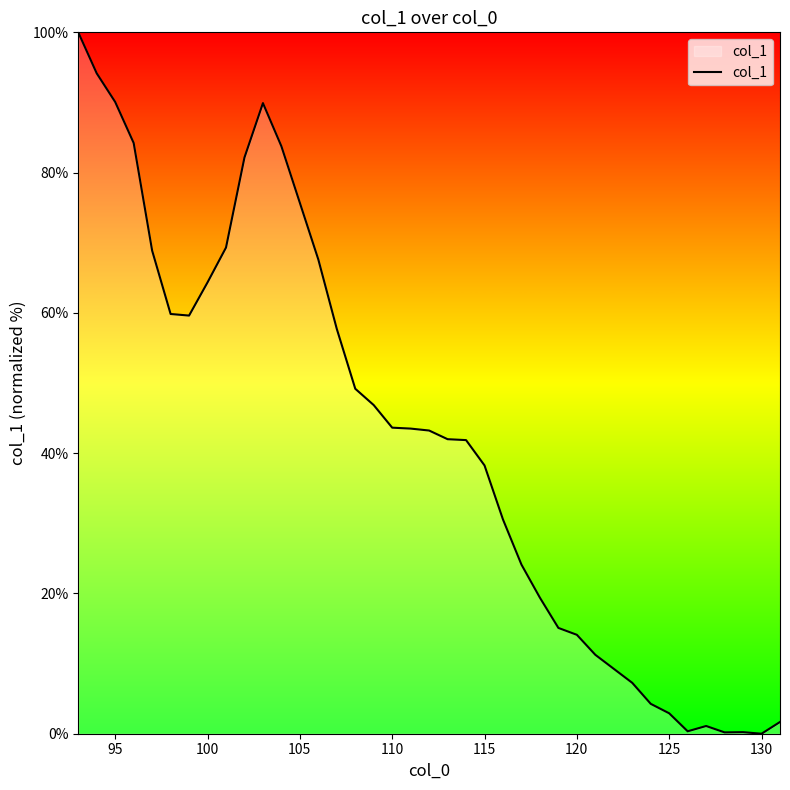

What is the greatest value displayed?

100.0